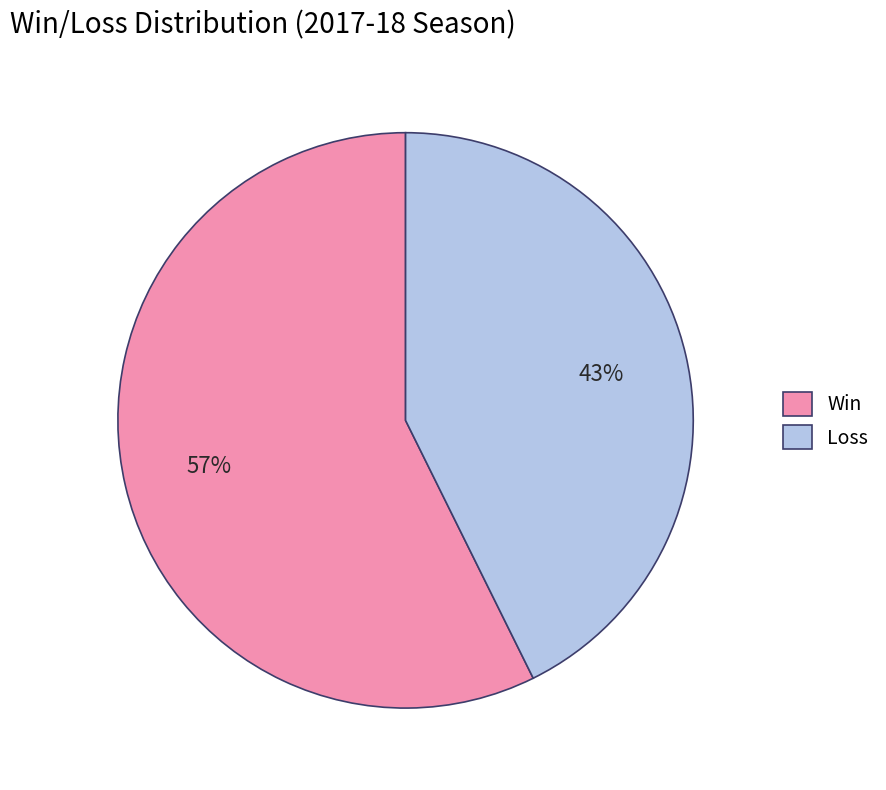

Which category accounts for the majority?

Win